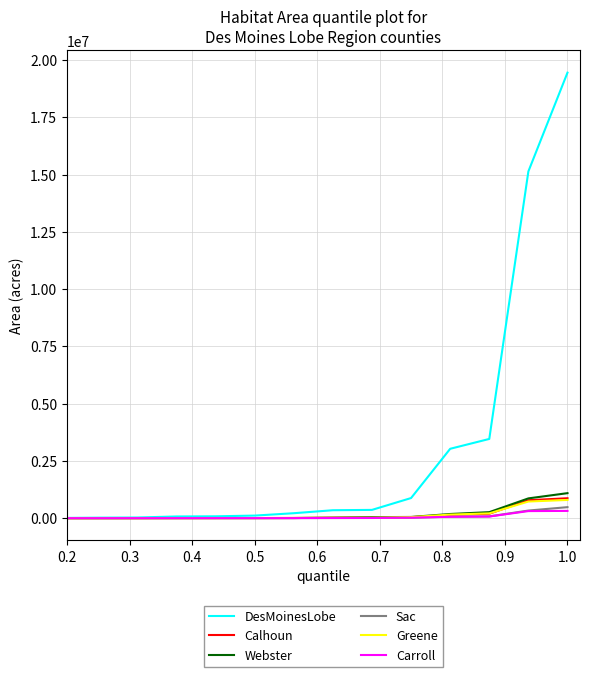

Is this an area chart (filled region under the line)?

No